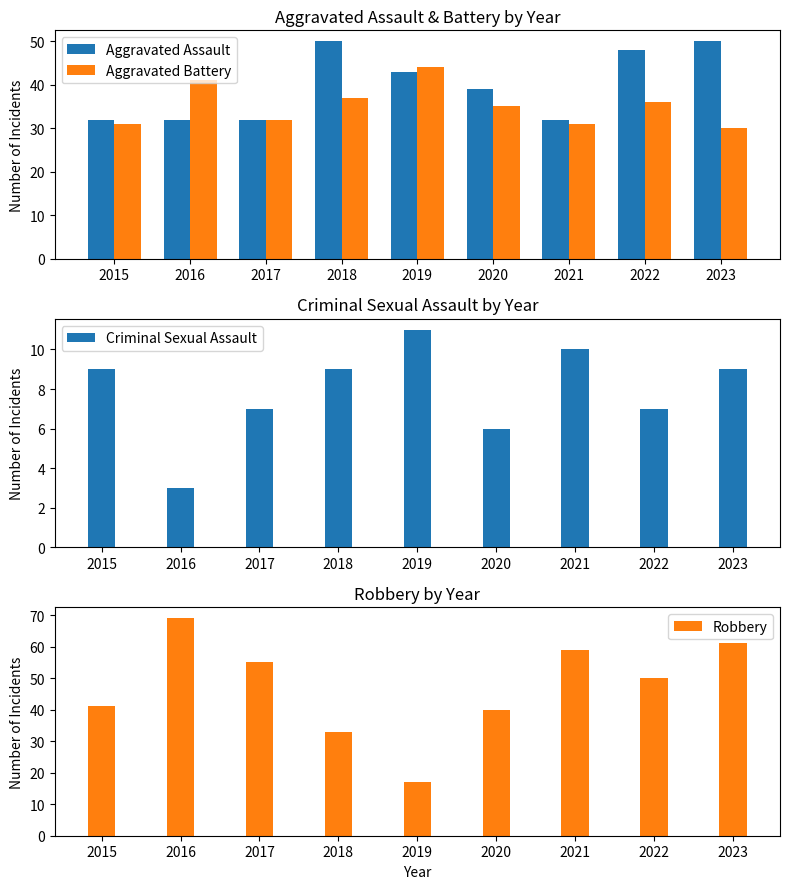

At 2015, list the series in order from largest to smallest.

Robbery, Aggravated Assault, Aggravated Battery, Criminal Sexual Assault